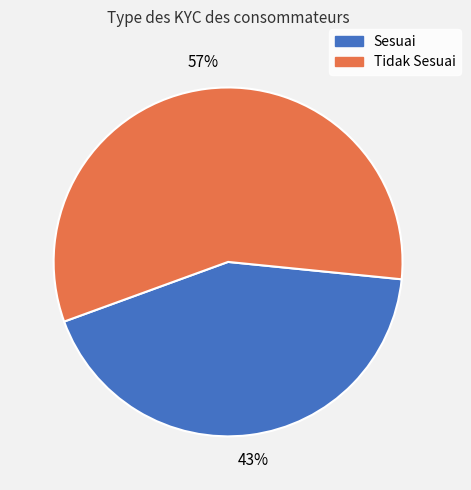

Which has a higher value, Sesuai or Tidak Sesuai?

Tidak Sesuai